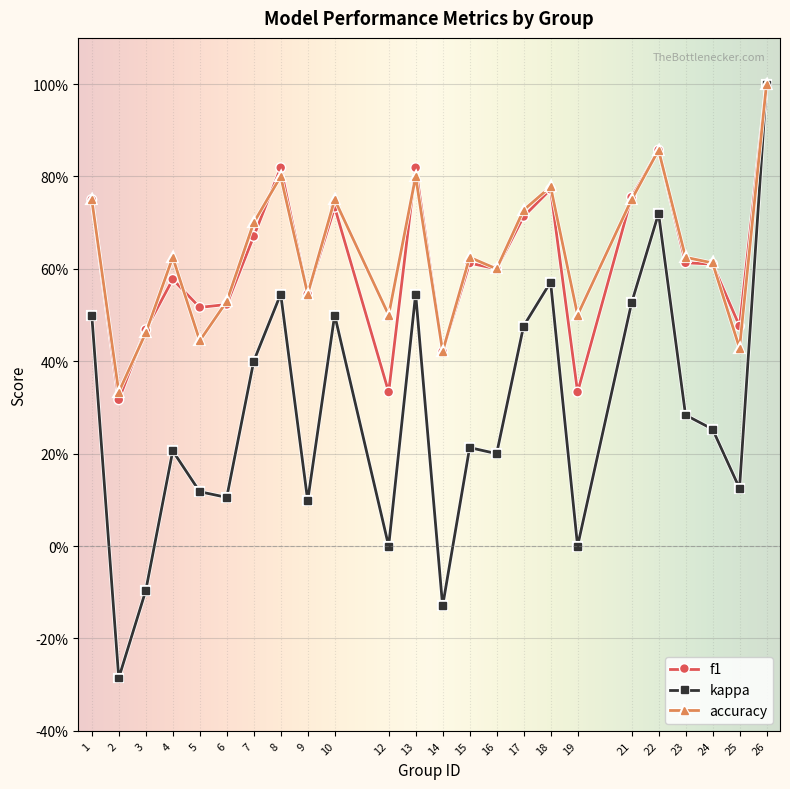

Does the chart have visible grid lines?

Yes